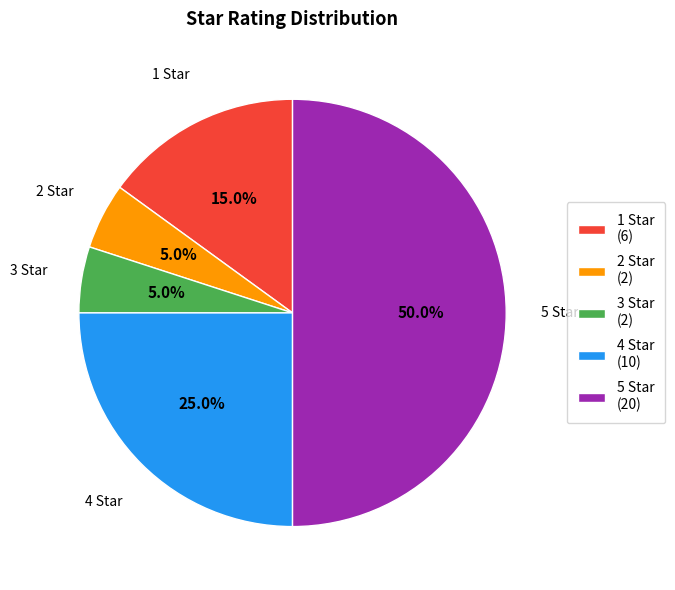

Approximately how many times larger is the value at 3 Star (2) compared to 1 Star (6)?

0.3